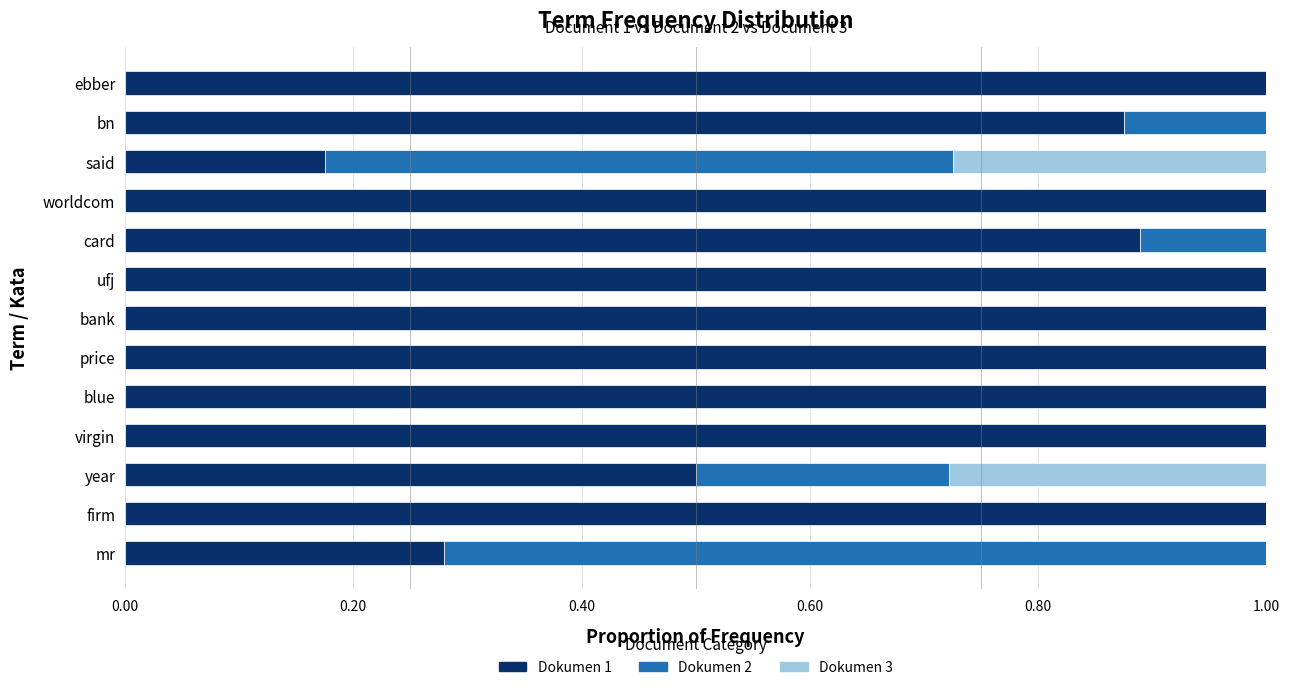

At how many categories does at least one series exceed 0?

13